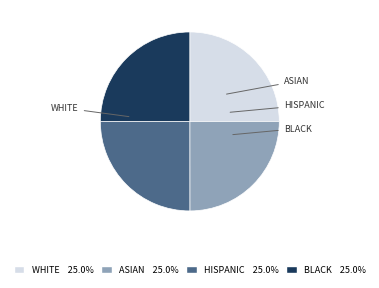

Is there any slice that represents more than half of the pie?

No